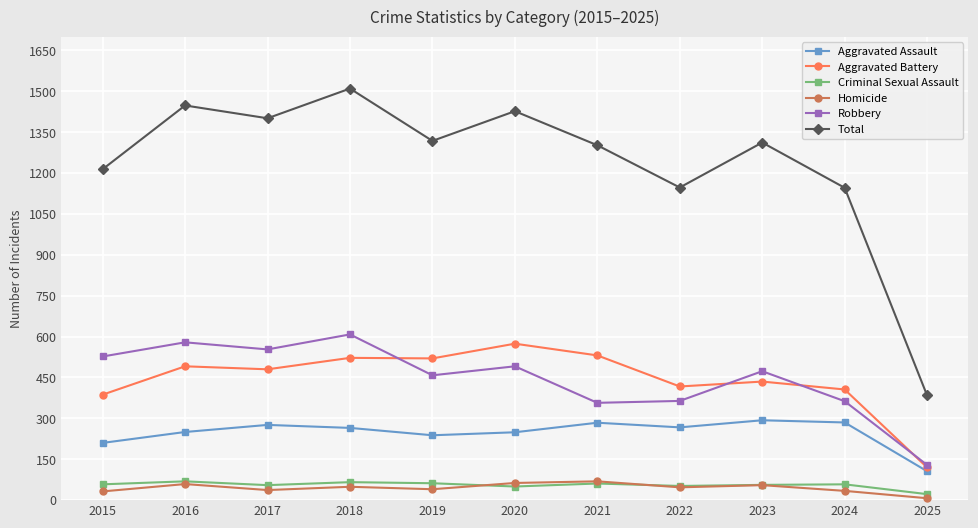

At which label does Aggravated Assault reach its minimum?

2025